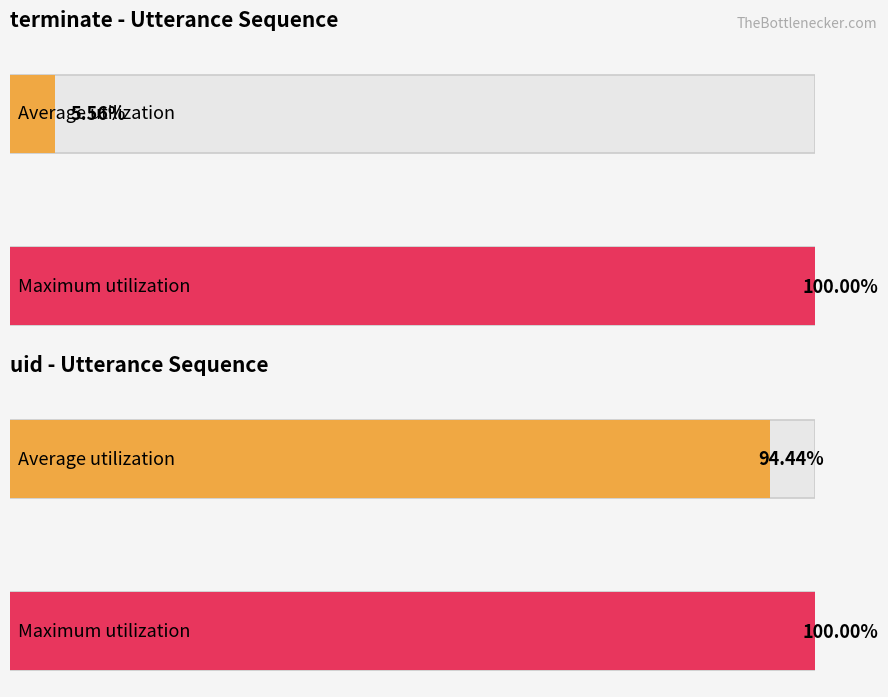

Which series has the widest spread of values?

terminate